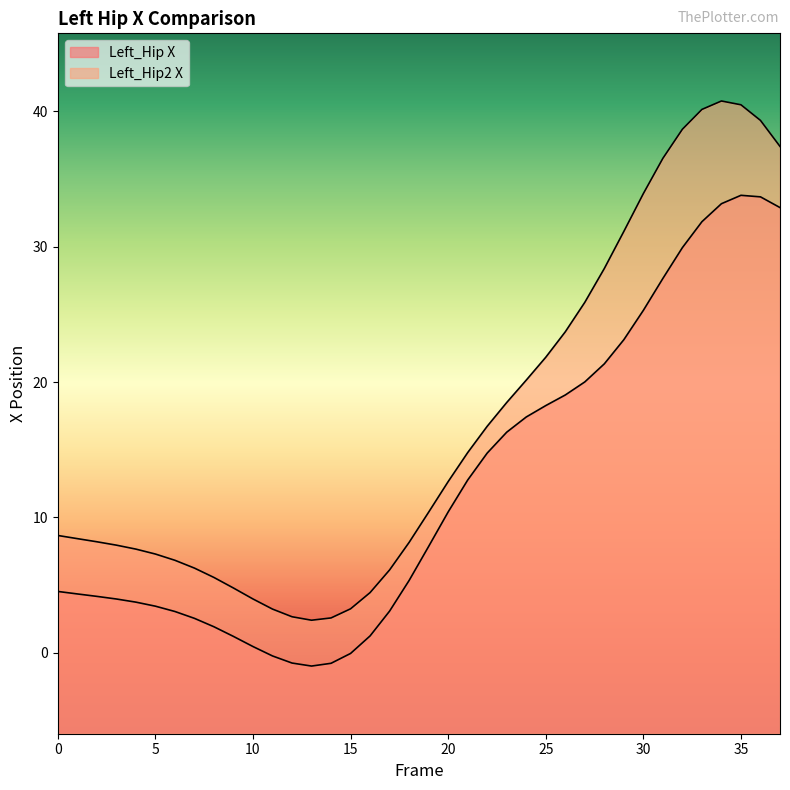

Is it true that Left_Hip X equals 15.8 at 31?

False